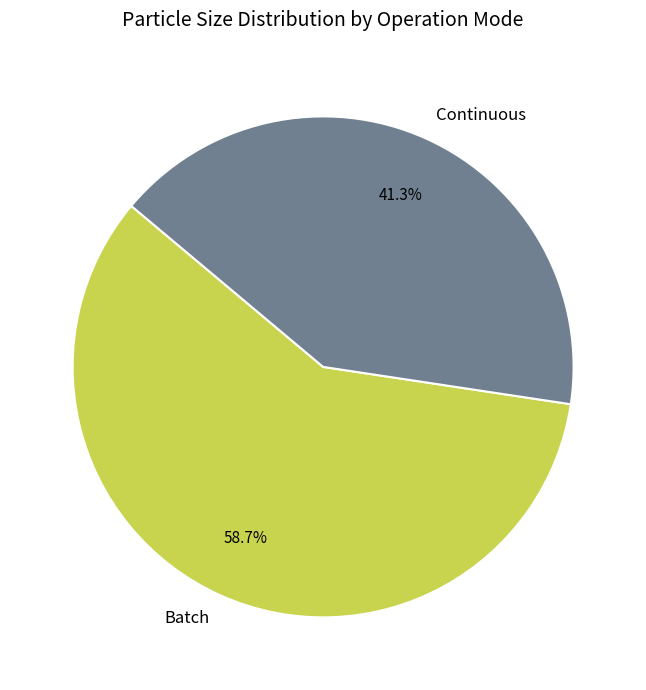

Does any single category account for the majority?

Yes